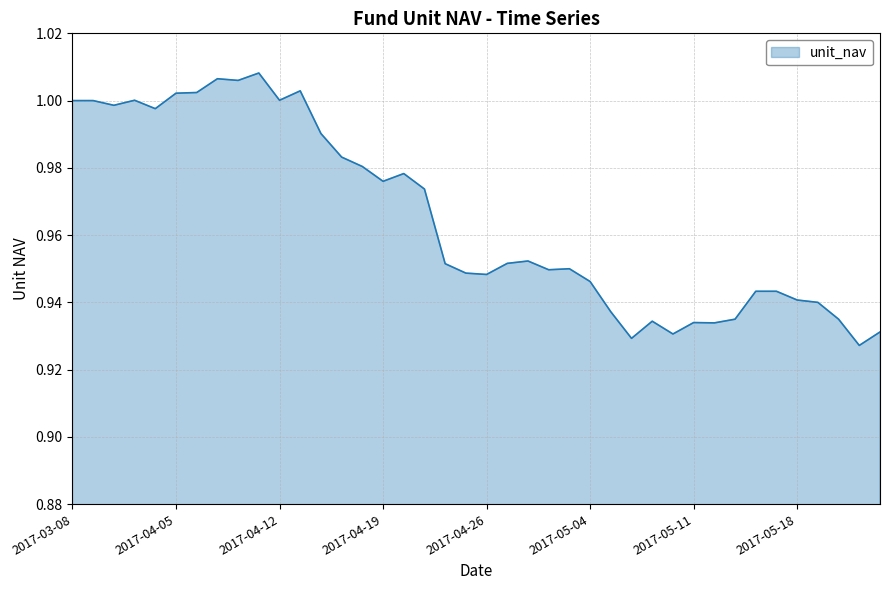

The value at 2017-05-18 is 0.3. True or false?

False